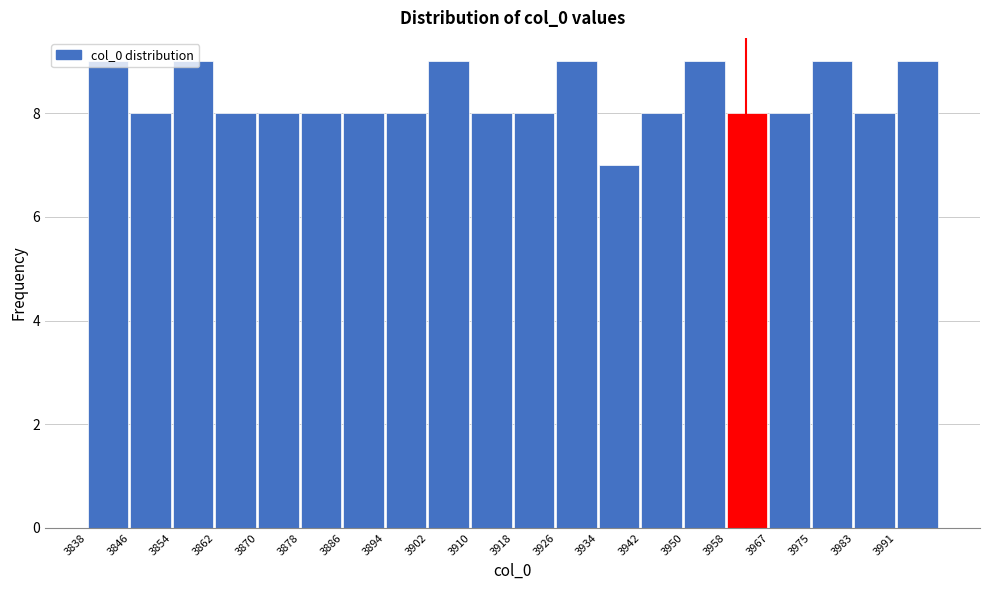

Reading left to right, list every bar in this chart as the range it spans on the x-axis followed by its height. Neither the bar edges nor the heights are printed on the chart, so give them approximately, as read against the axes.

3838 to 3846: 9
3846 to 3854: 8
3854 to 3862: 9
3862 to 3870: 8
3870 to 3878: 8
3878 to 3886: 8
3886 to 3894: 8
3894 to 3902: 8
3902 to 3910: 9
3910 to 3918: 8
3918 to 3926: 8
3926 to 3934: 9
3934 to 3942: 7
3942 to 3950: 8
3950 to 3958: 9
3958 to 3967: 8
3967 to 3975: 8
3975 to 3983: 9
3983 to 3991: 8
3991 to 3999: 9